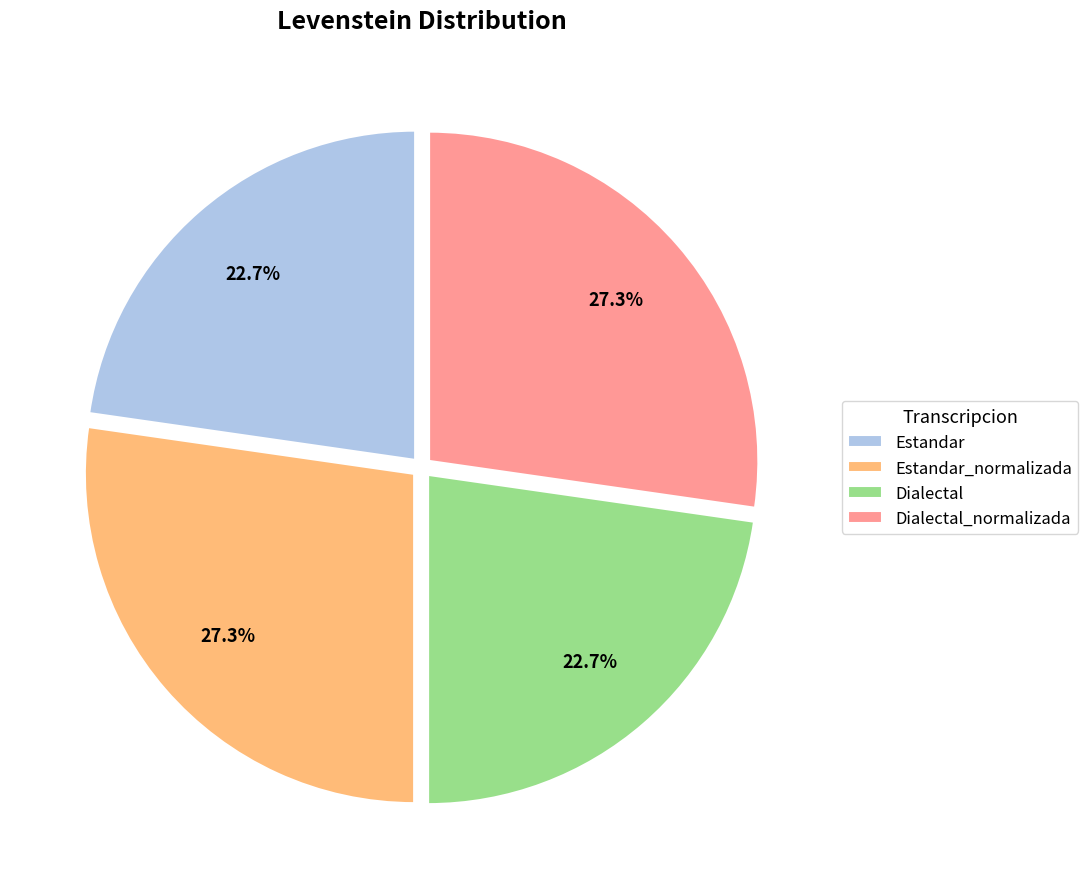

What is the ratio of the value at Estandar_normalizada to the value at Estandar?

1.2